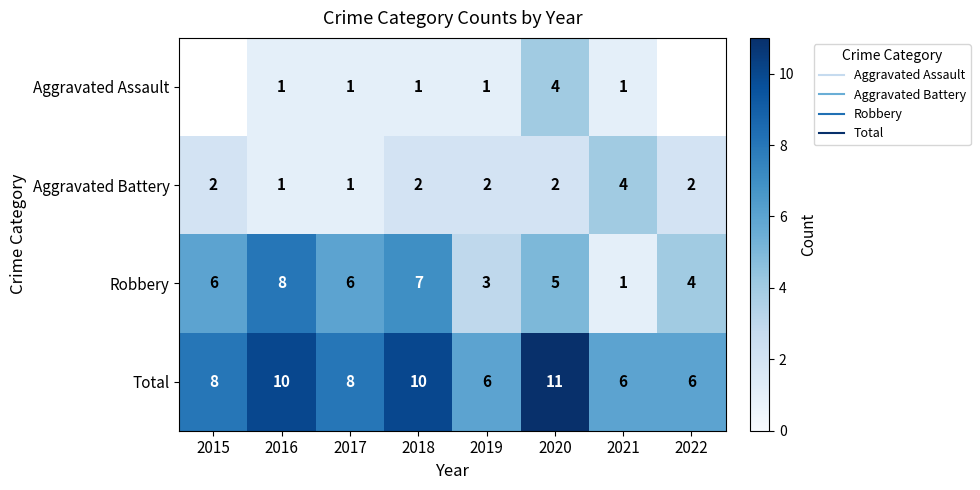

The value of Aggravated Battery at 2017 is 1.4. True or false?

False